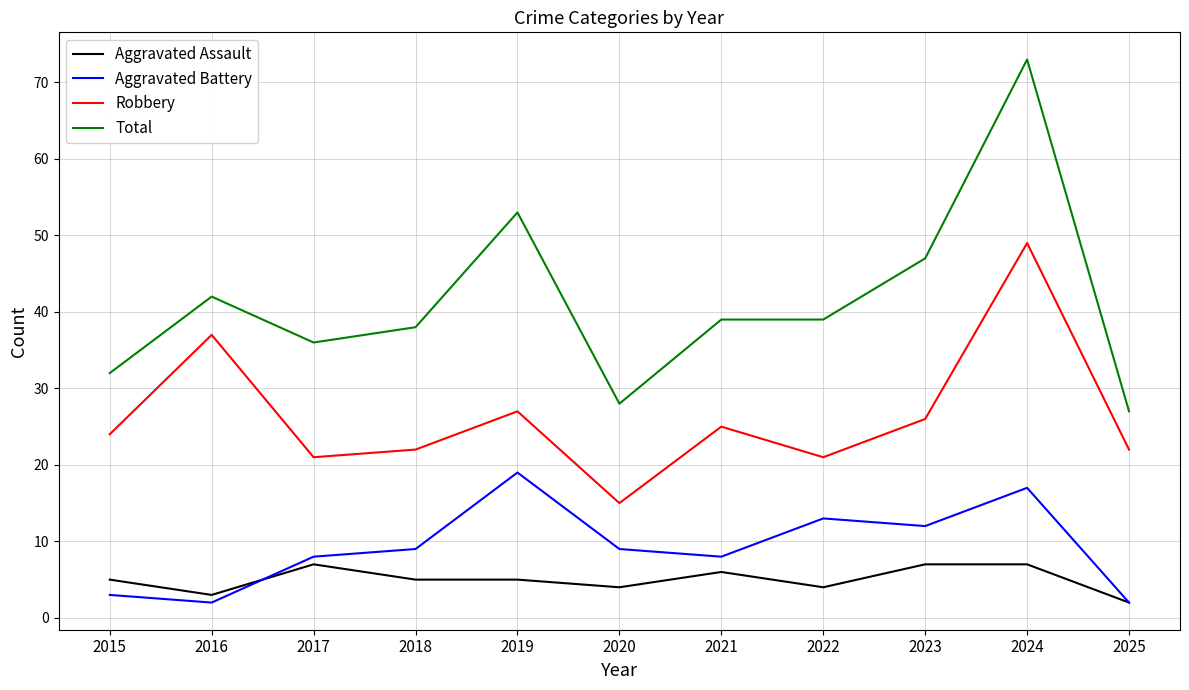

True or false: Robbery and Aggravated Battery intersect in this chart.

False